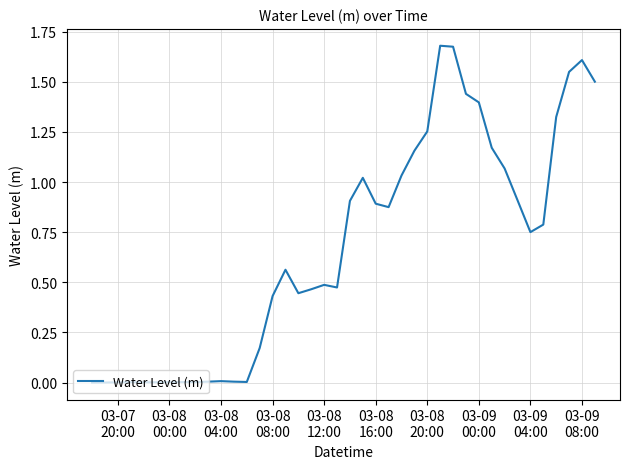

Does the chart display data point markers on the line(s)?

No